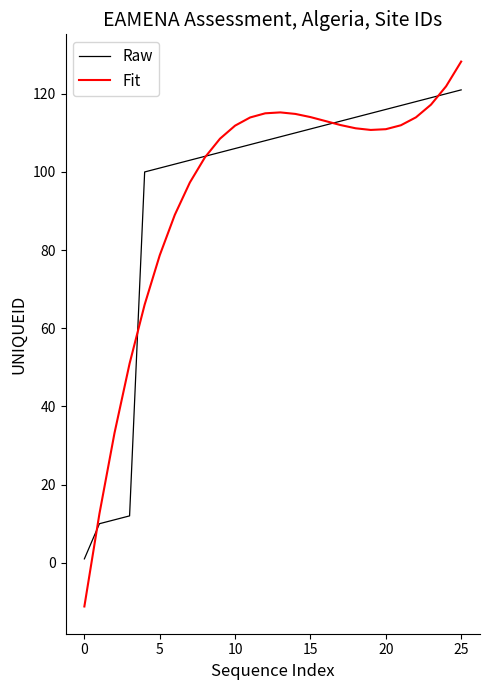

Which series has the widest spread of values?

Fit